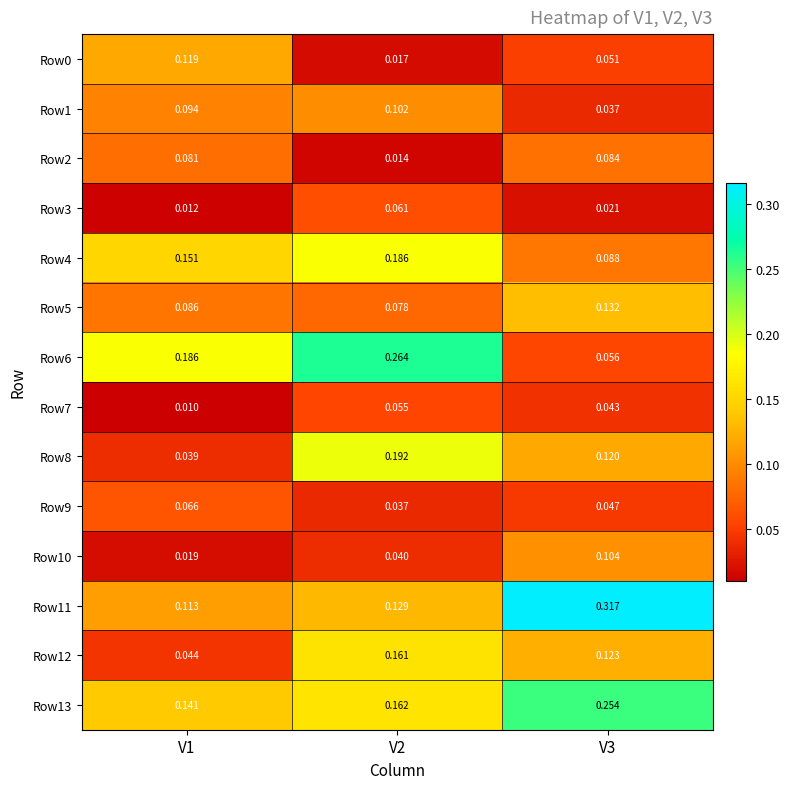

Is the value of Row10 at V1 greater than the value of Row12 at V2?

No